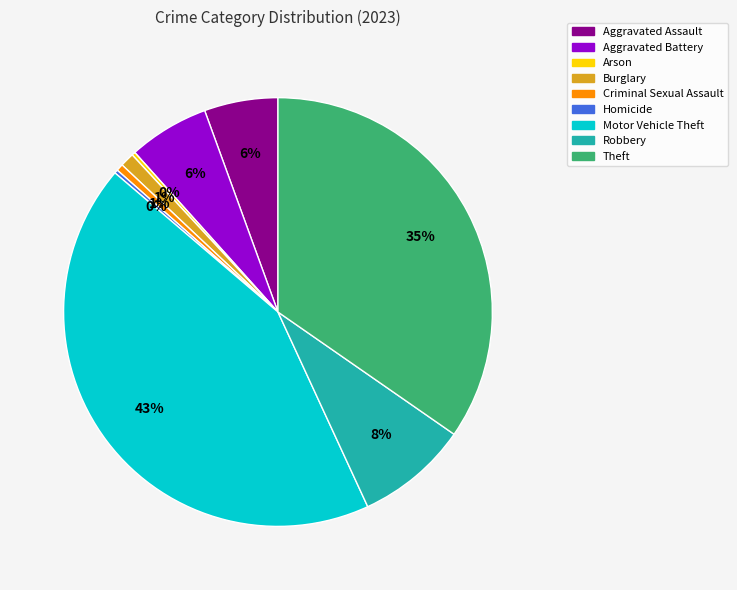

To the nearest percent, what is the average slice percentage?

11%